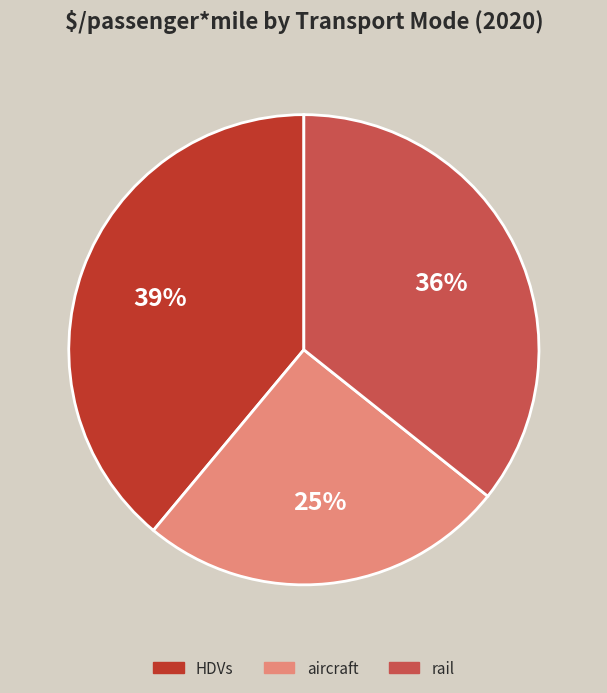

To the nearest percent, what is the combined percentage of HDVs and aircraft?

64%